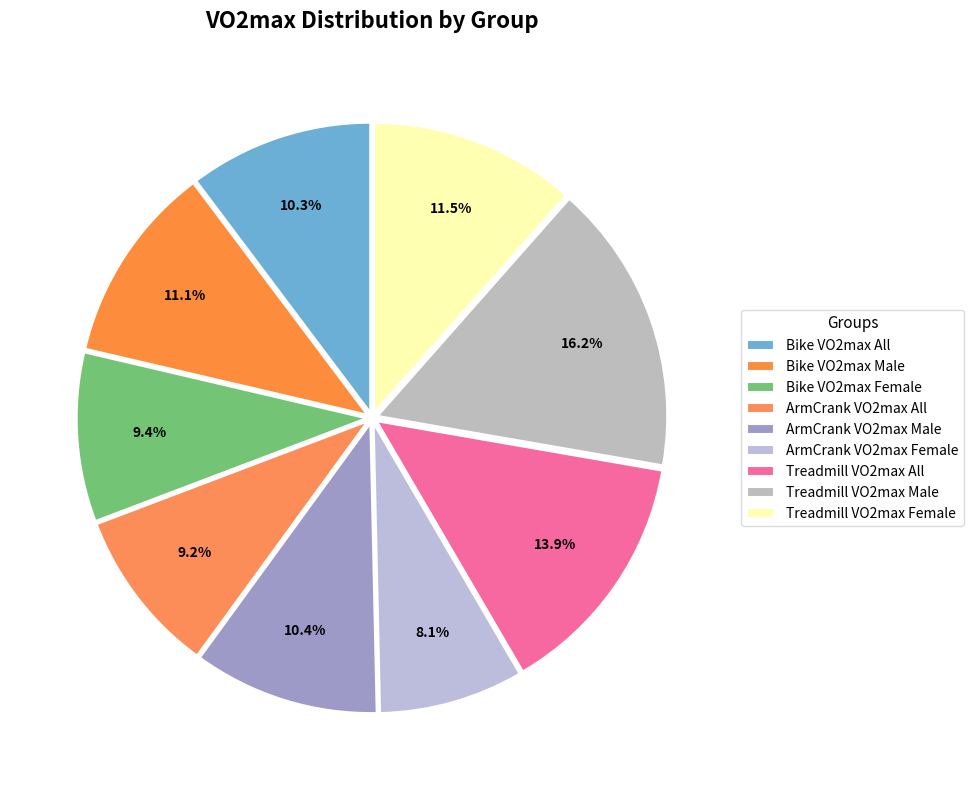

True or false: Treadmill VO2max All accounts for 14% of the total.

True